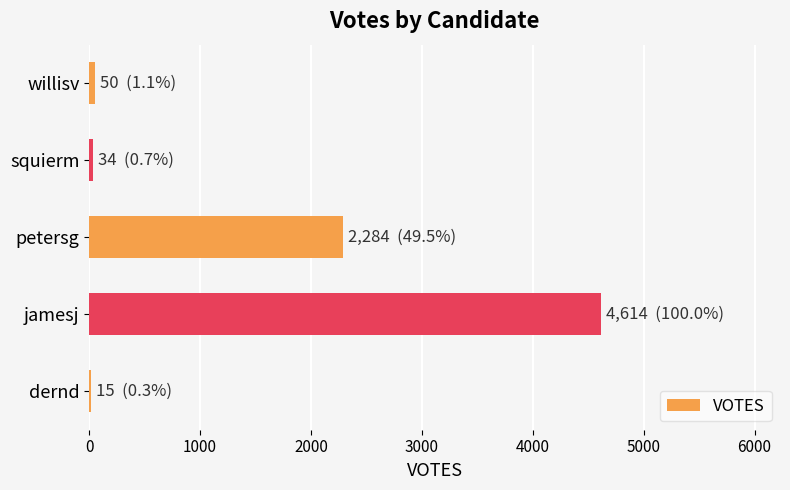

What is the sum of all values?

6997